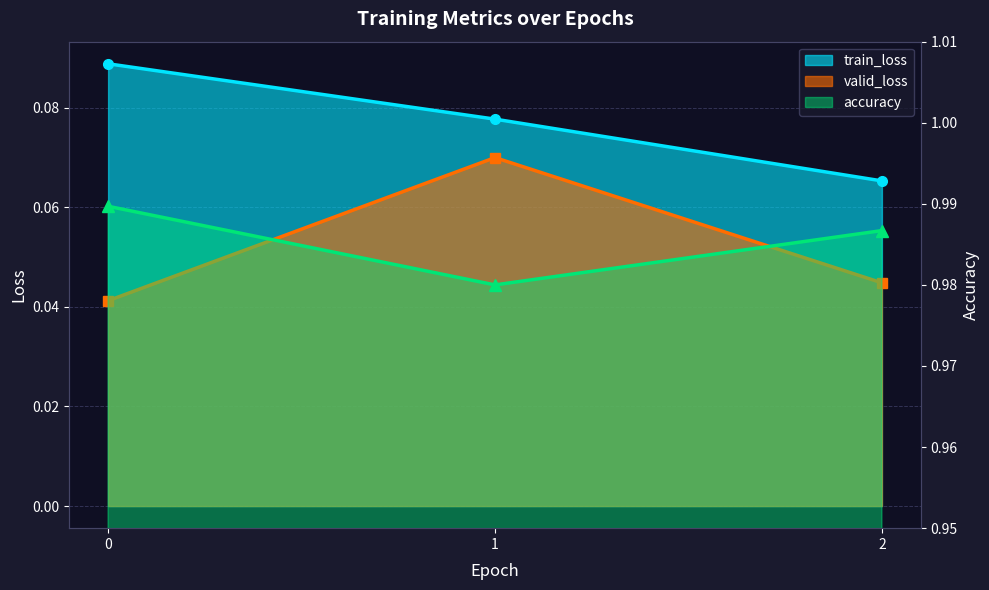

Reading left to right, list all the values displayed in this chart.

train_loss: 0=0.1	1=0.1	2=0.1
valid_loss: 0=0.0	1=0.1	2=0.0
accuracy: 0=1.0	1=1.0	2=1.0